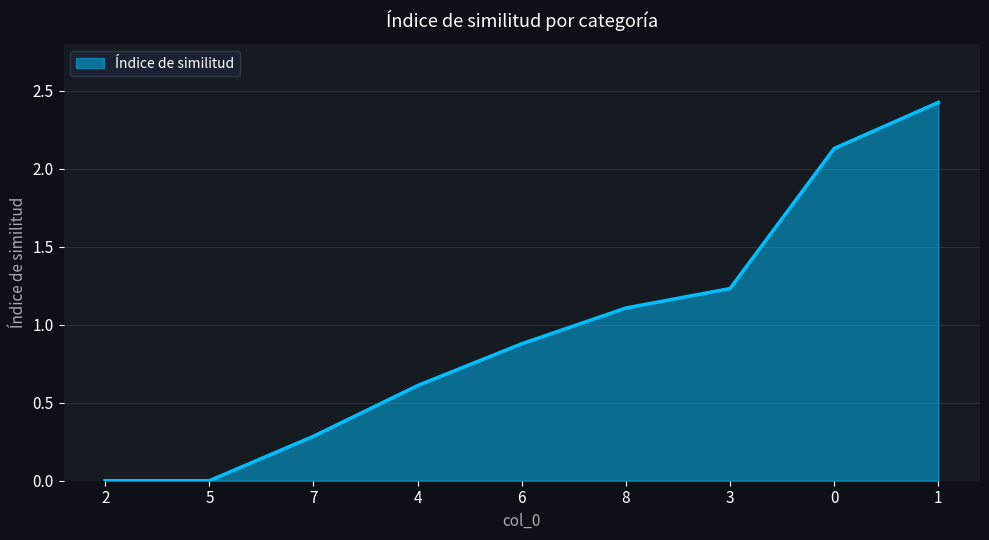

Read the value at 4.

0.6